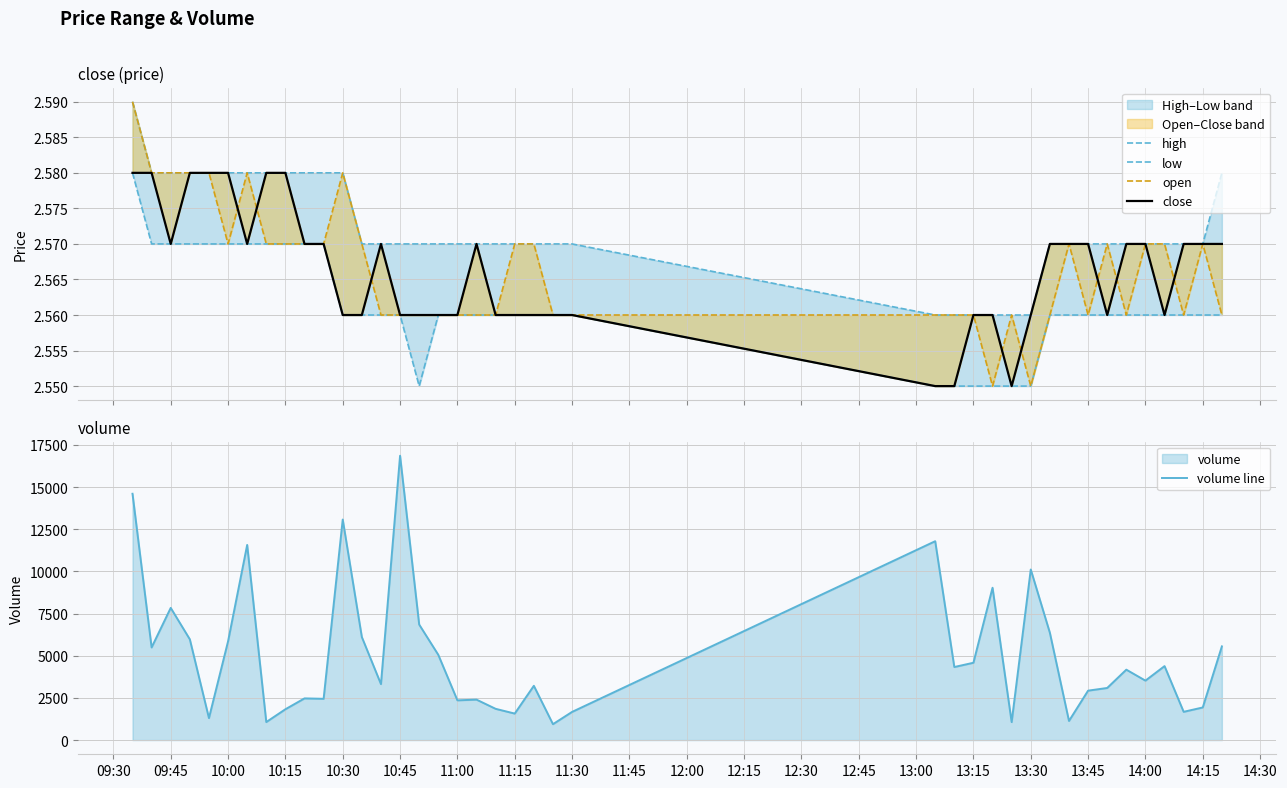

Reading left to right, what are all the values shown in this chart?

high: 2.6	2.6	2.6	2.6	2.6	2.6	2.6	2.6	2.6	2.6	2.6	2.6	2.6	2.6	2.6	2.6	2.6	2.6	2.6	2.6	2.6	2.6	2.6	2.6	2.6	2.6	2.6	2.6	2.6	2.6	2.6	2.6	2.6	2.6	2.6	2.6	2.6	2.6	2.6	2.6
low: 2.6	2.6	2.6	2.6	2.6	2.6	2.6	2.6	2.6	2.6	2.6	2.6	2.6	2.6	2.6	2.5	2.6	2.6	2.6	2.6	2.6	2.6	2.6	2.6	2.5	2.5	2.5	2.5	2.5	2.5	2.6	2.6	2.6	2.6	2.6	2.6	2.6	2.6	2.6	2.6
open: 2.6	2.6	2.6	2.6	2.6	2.6	2.6	2.6	2.6	2.6	2.6	2.6	2.6	2.6	2.6	2.6	2.6	2.6	2.6	2.6	2.6	2.6	2.6	2.6	2.6	2.6	2.6	2.5	2.6	2.5	2.6	2.6	2.6	2.6	2.6	2.6	2.6	2.6	2.6	2.6
close: 2.6	2.6	2.6	2.6	2.6	2.6	2.6	2.6	2.6	2.6	2.6	2.6	2.6	2.6	2.6	2.6	2.6	2.6	2.6	2.6	2.6	2.6	2.6	2.6	2.5	2.5	2.6	2.6	2.5	2.6	2.6	2.6	2.6	2.6	2.6	2.6	2.6	2.6	2.6	2.6
volume line: 14601.0	5490.0	7835.0	5971.0	1302.0	5851.0	11568.0	1068.0	1826.0	2471.0	2446.0	13074.0	6106.0	3317.0	16855.0	6848.0	5053.0	2355.0	2397.0	1852.0	1570.0	3216.0	942.0	1669.0	11788.0	4330.0	4583.0	9029.0	1063.0	10111.0	6359.0	1133.0	2929.0	3088.0	4173.0	3523.0	4384.0	1674.0	1933.0	5553.0